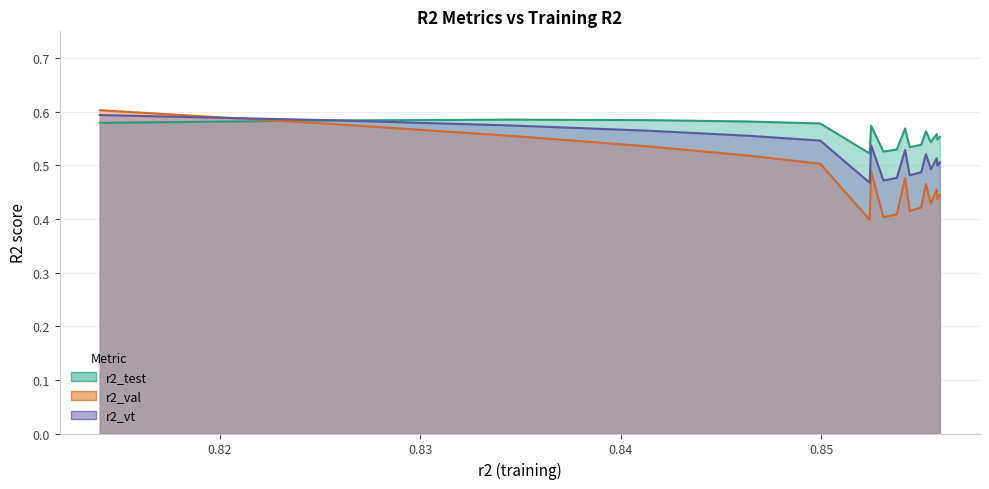

What is the value of the r2_test point at the 6th from the left?

0.6